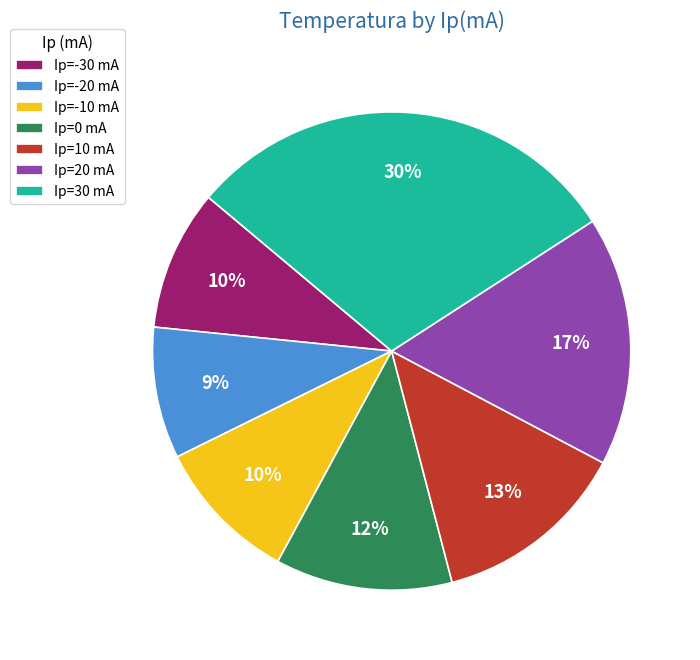

Do Ip=-10 mA and Ip=30 mA together represent more than half of the pie?

No